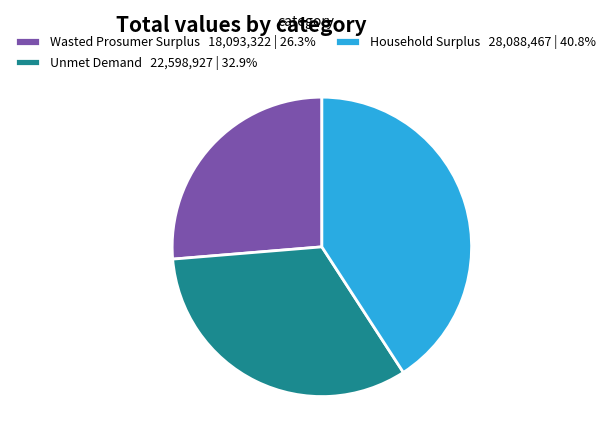

The Wasted Prosumer Surplus slice represents 17% of the pie. True or false?

False